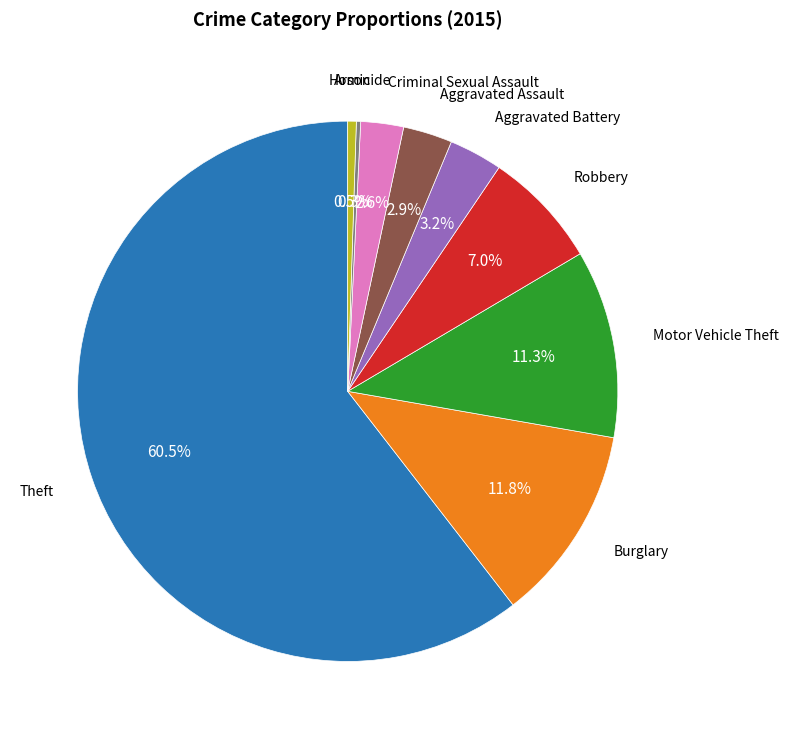

Combined, what portion of the pie is Theft and Motor Vehicle Theft?

71.7%